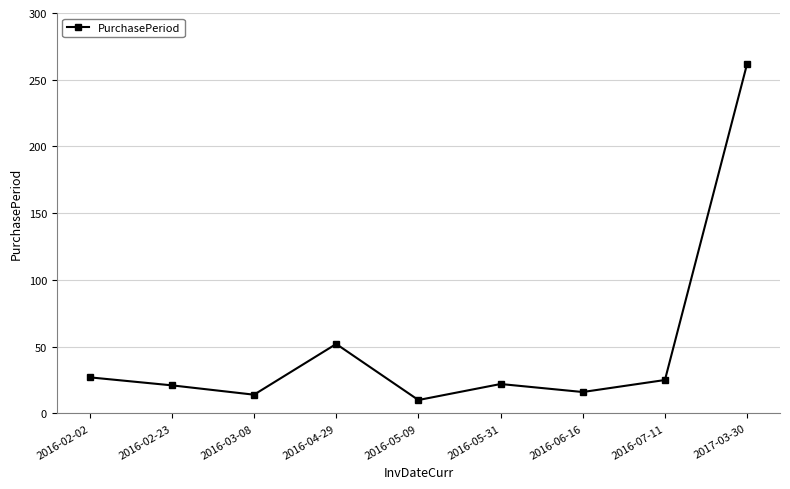

At which category does the data reach its first local peak?

2016-04-29